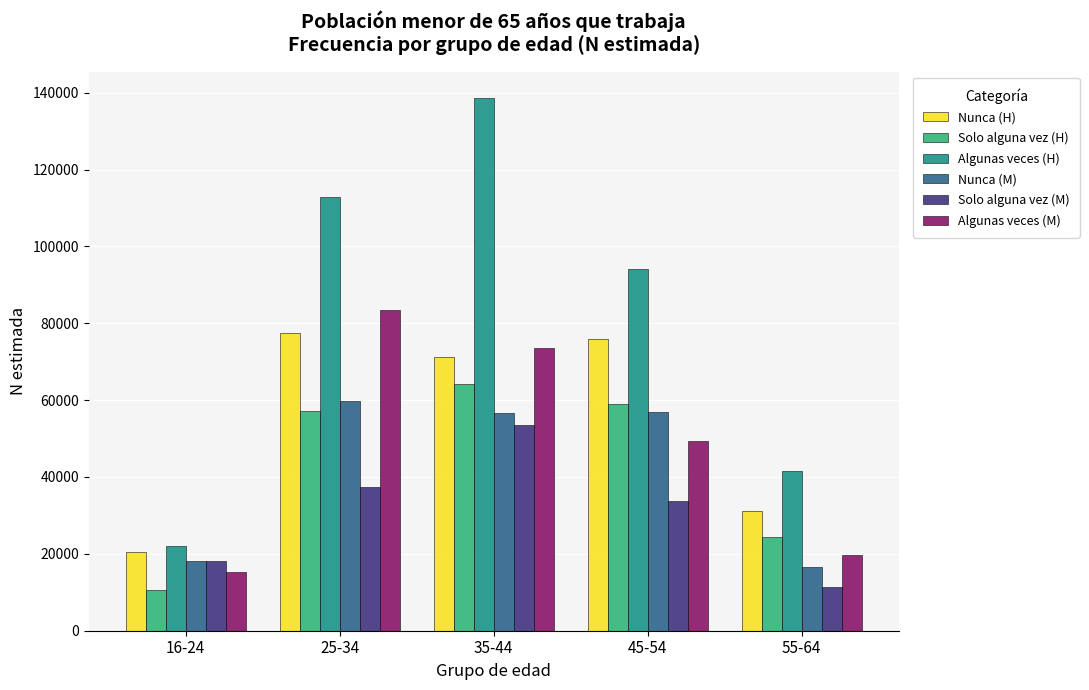

What is the total value across all series at 25-34?

428221